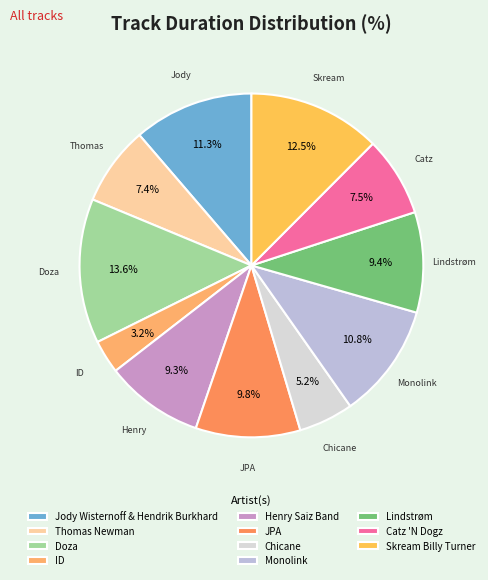

Count the number of slices in the pie.

11